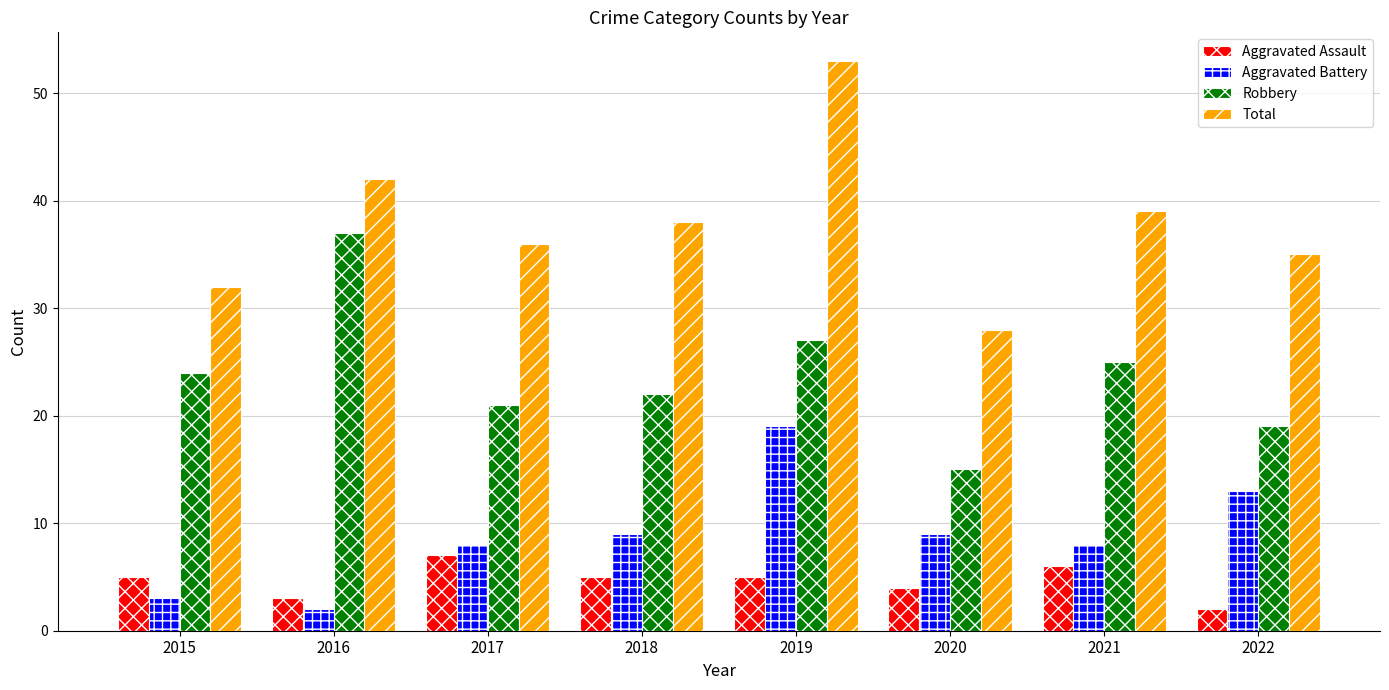

What is the sum of the Aggravated Battery values at 2017 and 2015?

11